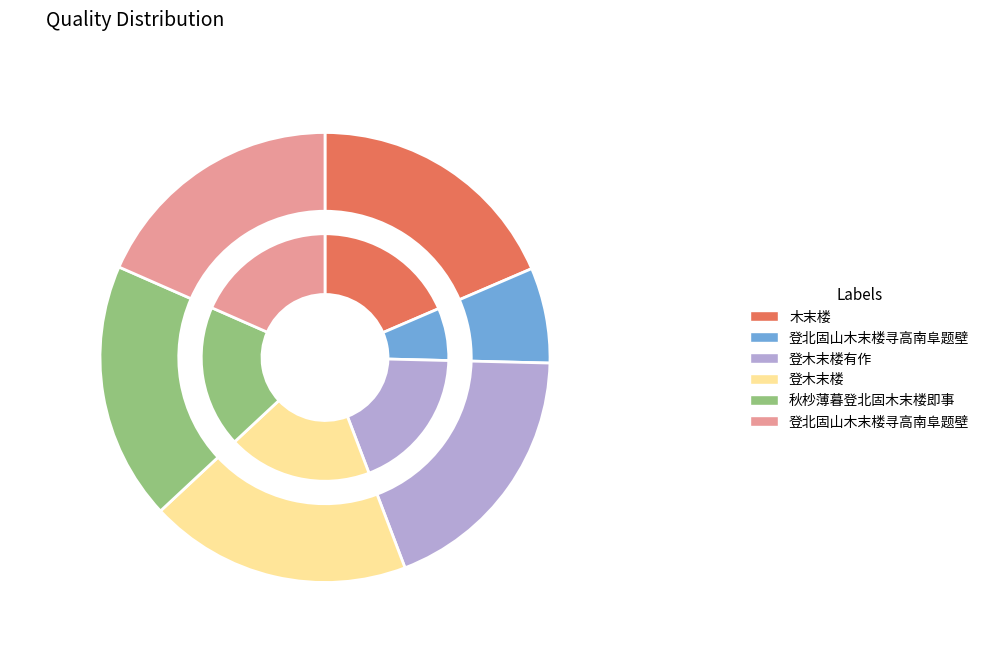

Is it true that 登北固山木末楼寻高南阜题壁 is 7% of the pie?

True